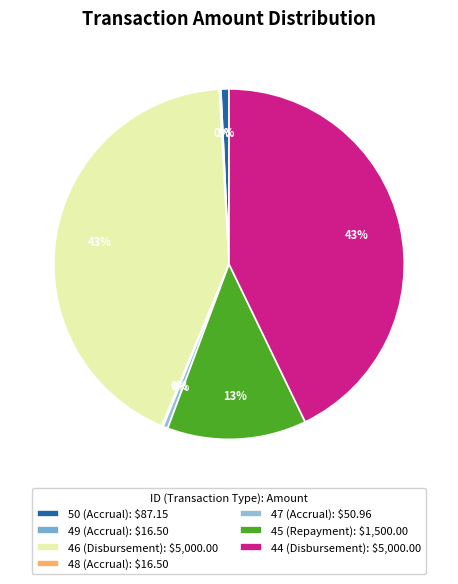

To the nearest percent, what is the average slice percentage?

14%